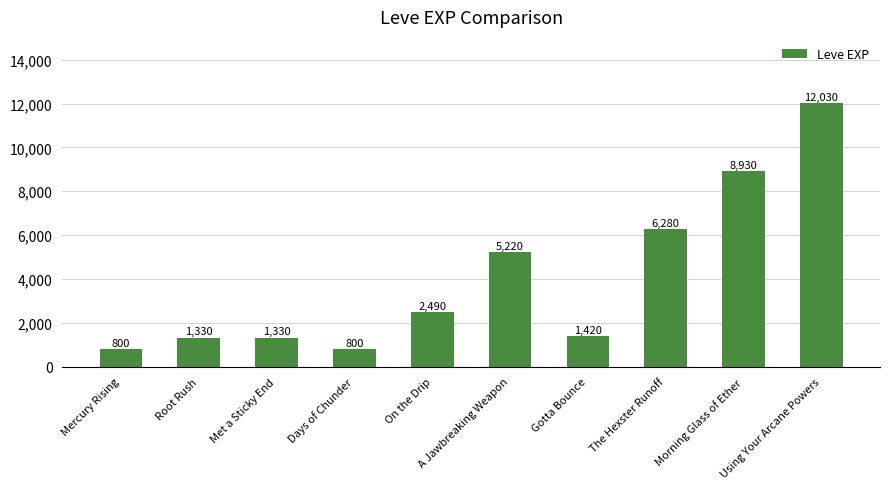

Read the value at Morning Glass of Ether, to the nearest 10.

8930